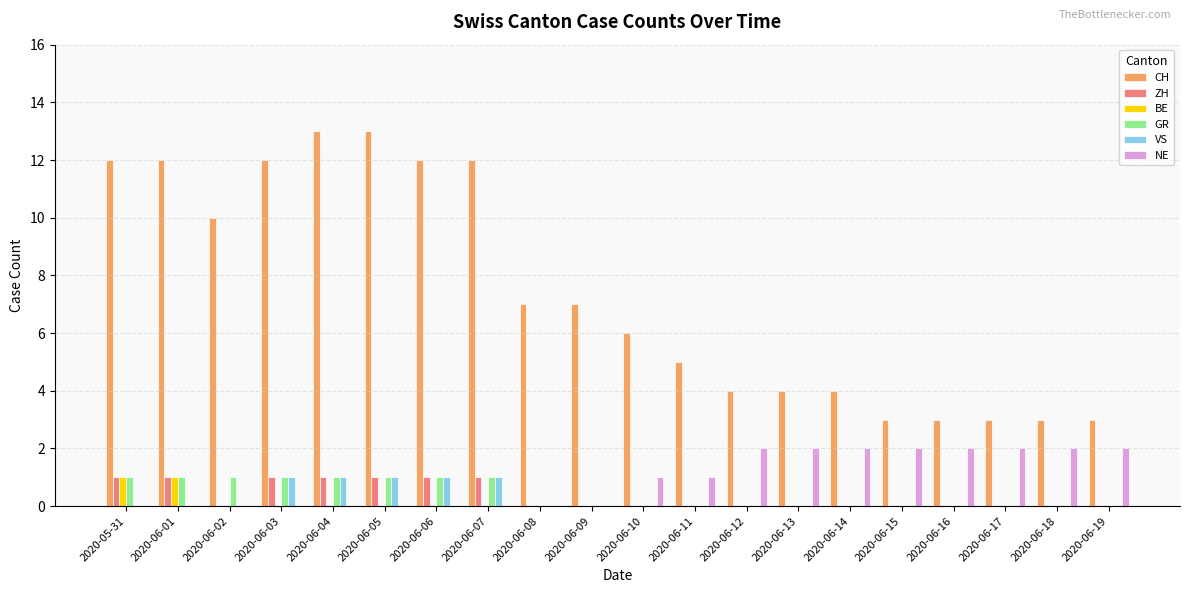

What is the sum of the CH values at 2020-06-01 and 2020-06-10?

18